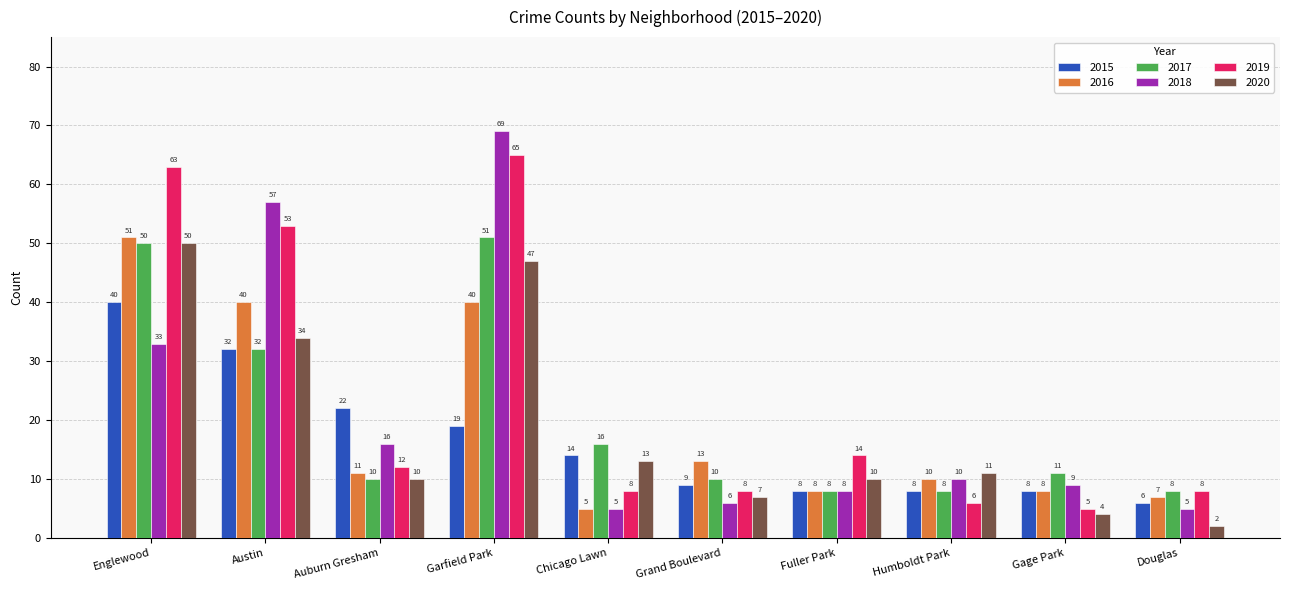

What is the total value across all series at Austin?

248